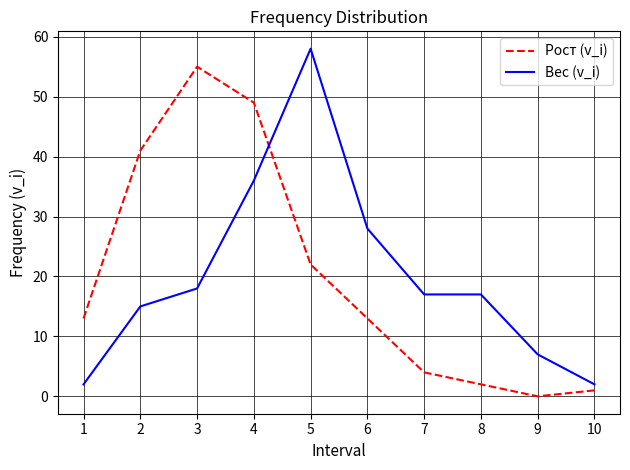

Reading left to right, transcribe all the data shown in this chart.

Рост (v_i): 13	41	55	49	22	13	4	2	0	1
Вес (v_i): 2	15	18	36	58	28	17	17	7	2